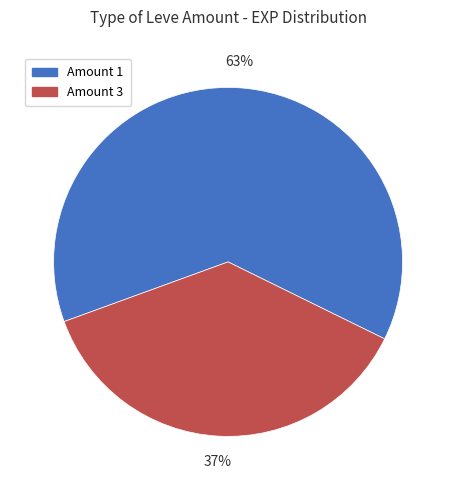

Do Amount 1 and Amount 3 together represent more than half of the pie?

Yes